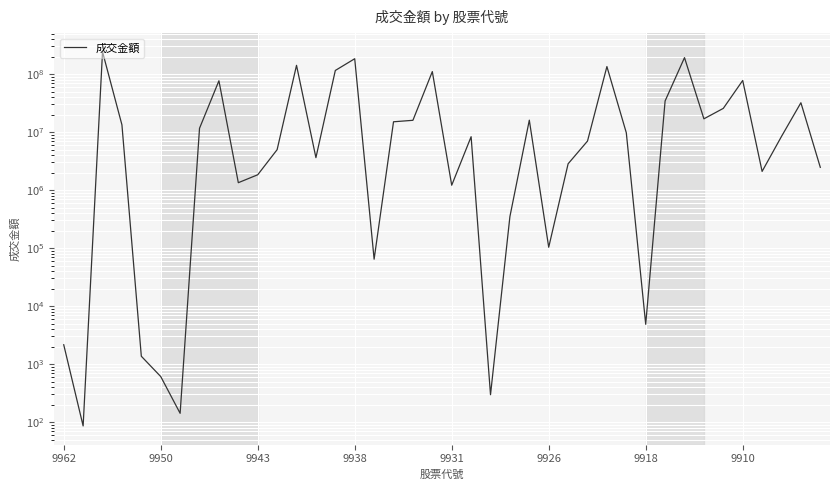

What is the smallest value displayed?

86